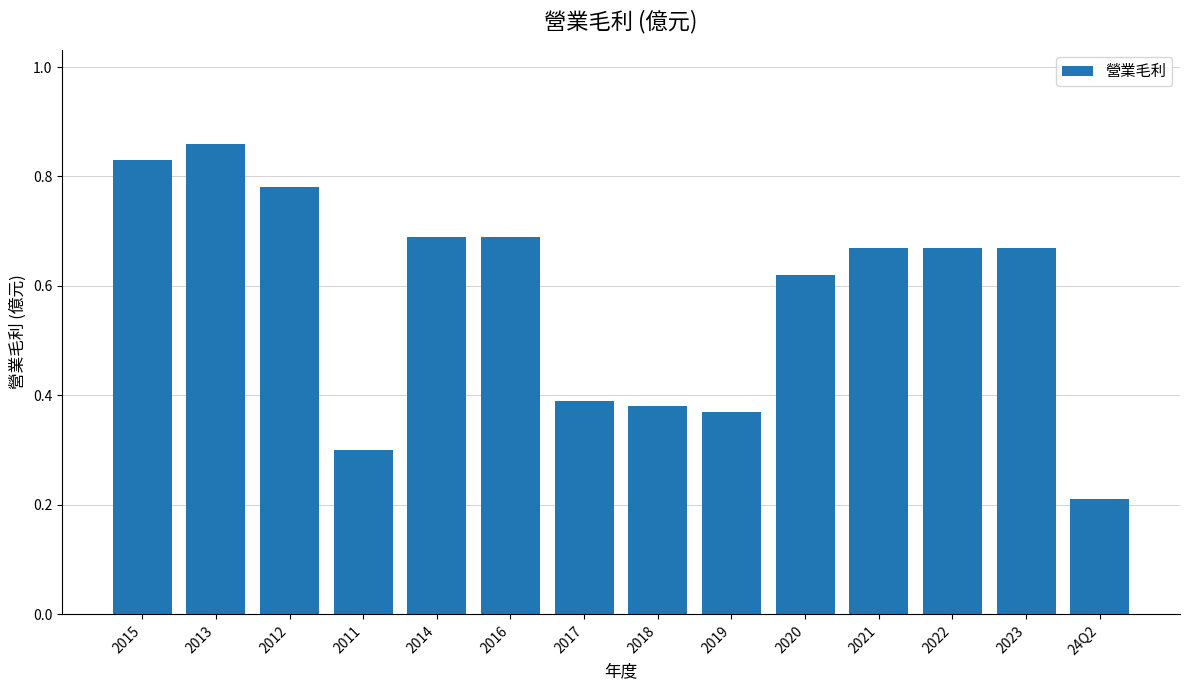

What is the difference between the values at 2015 and 2019?

0.5